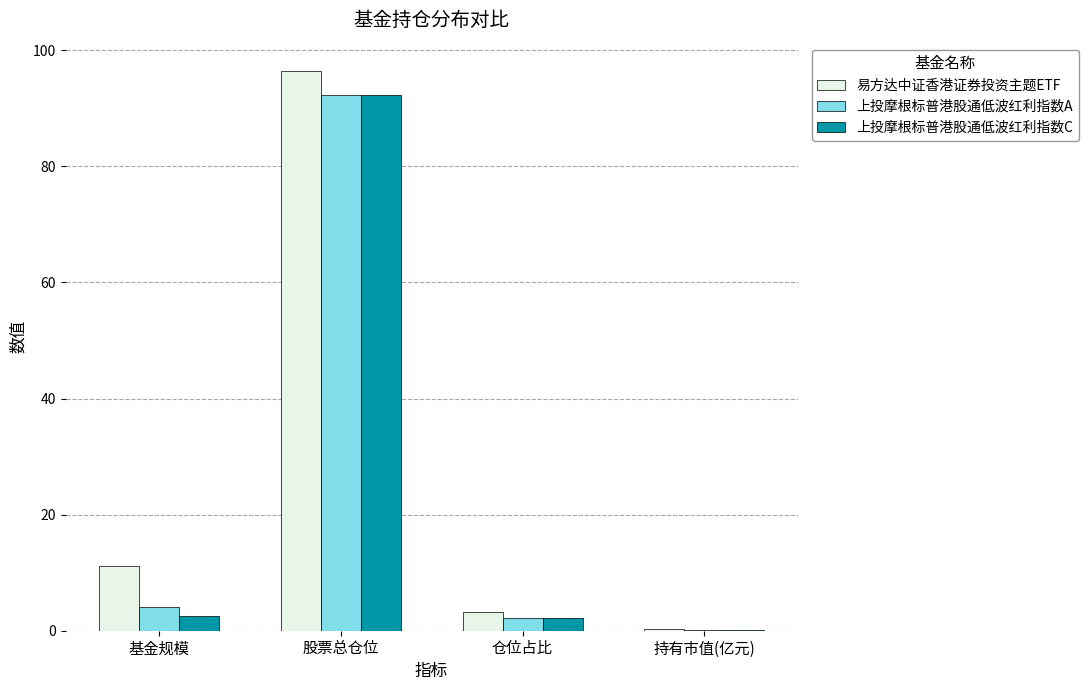

How many groups of bars are there?

4